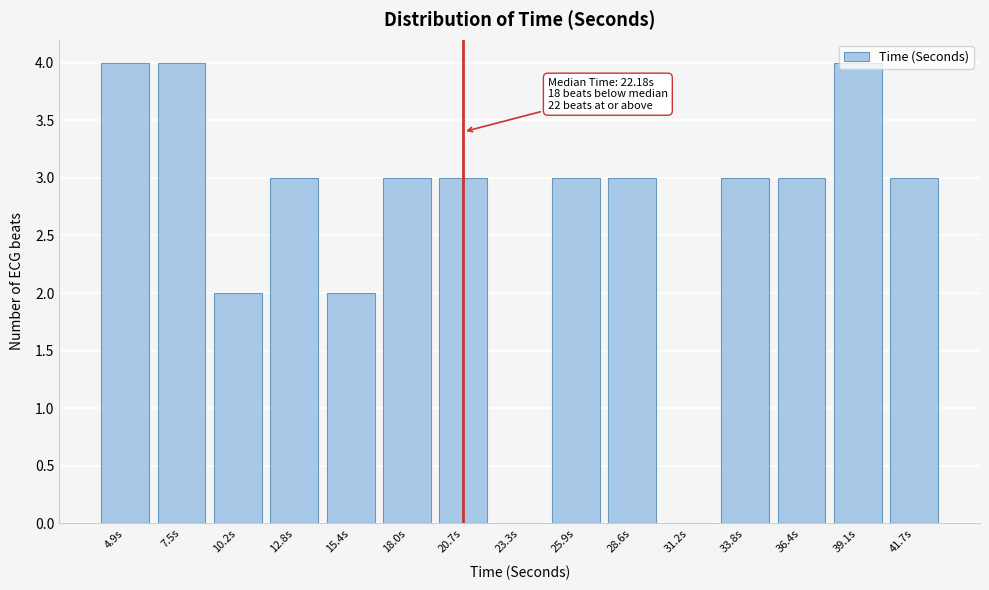

The chart shows a value of 0 at 23.3s. True or false?

True